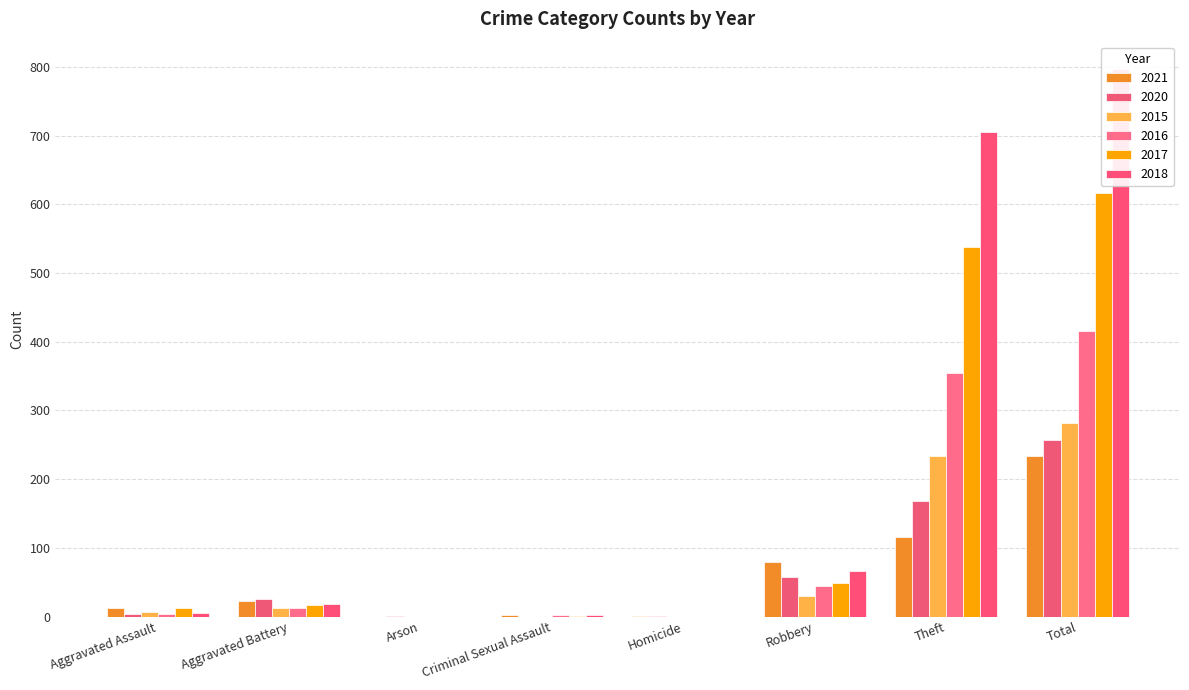

The value of 2017 at Total is 617. True or false?

True